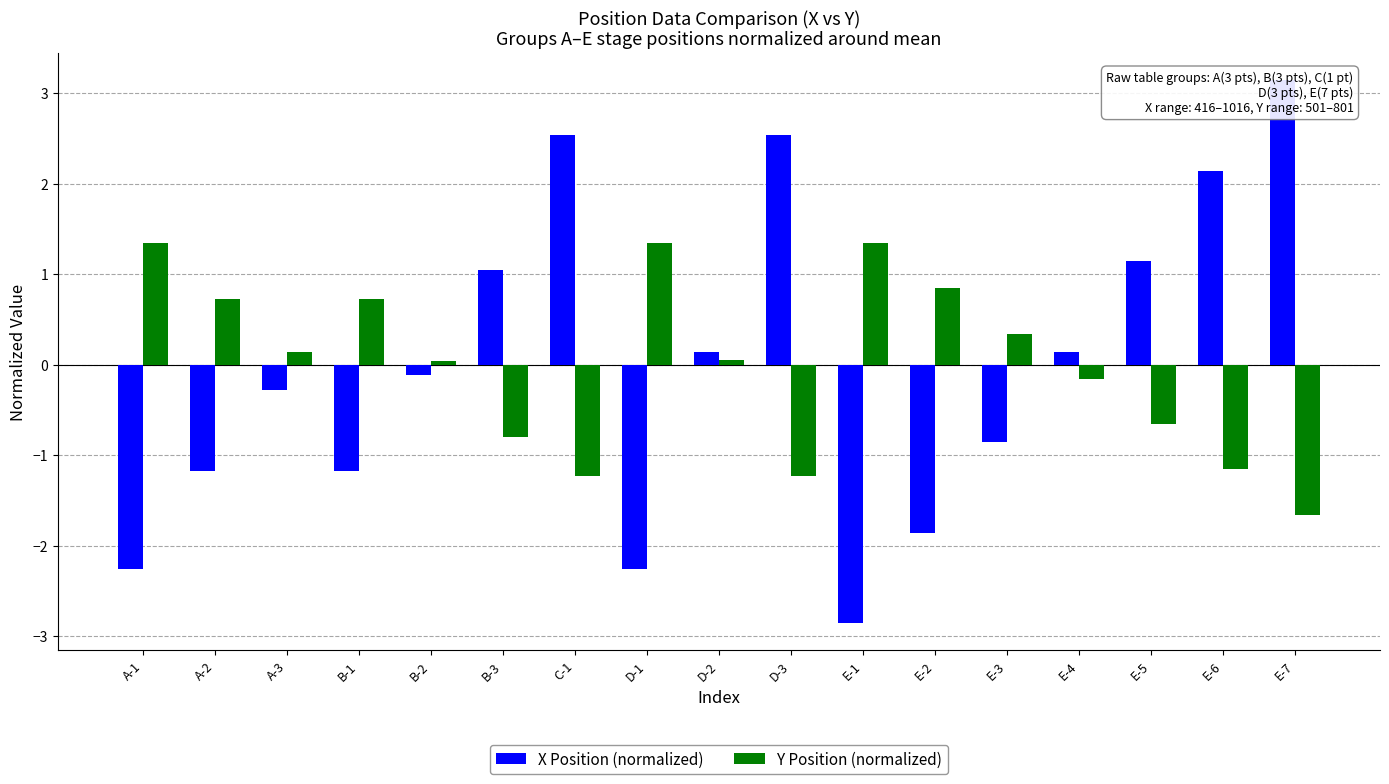

Which series has the largest range (max minus min)?

X Position (normalized)